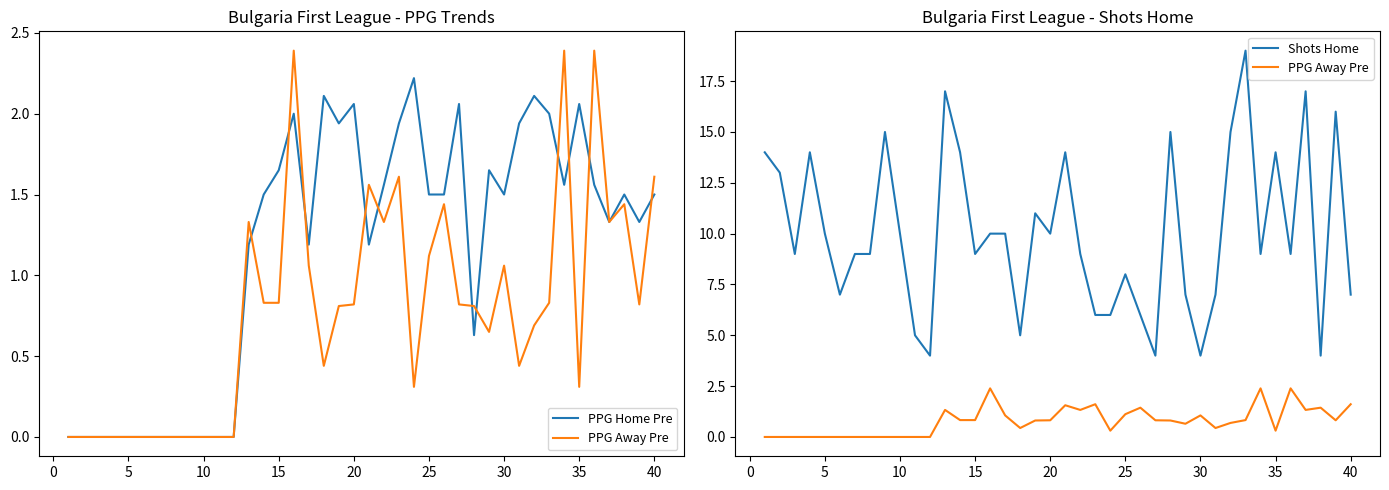

What is the value of the PPG Home Pre point at the 24th from the left?

2.2